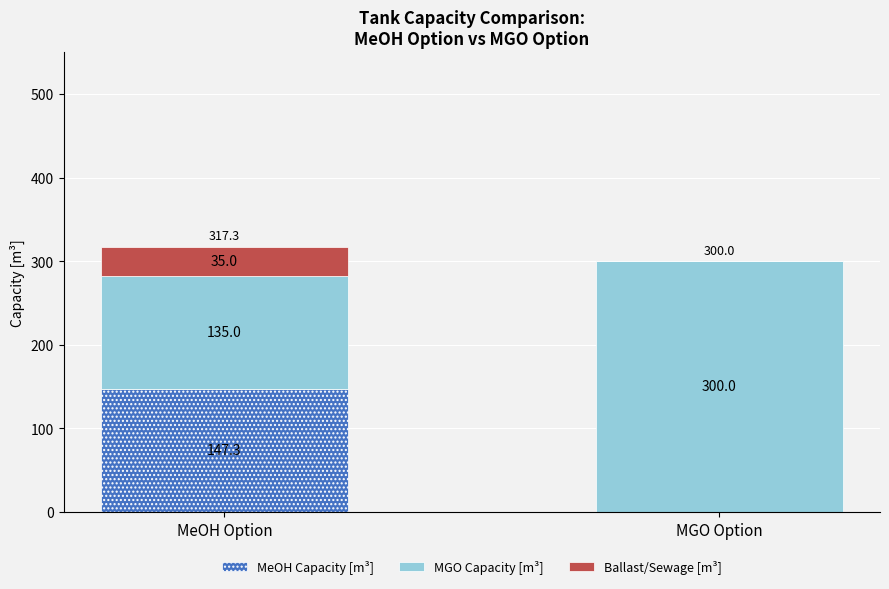

How many distinct data groups are displayed?

3